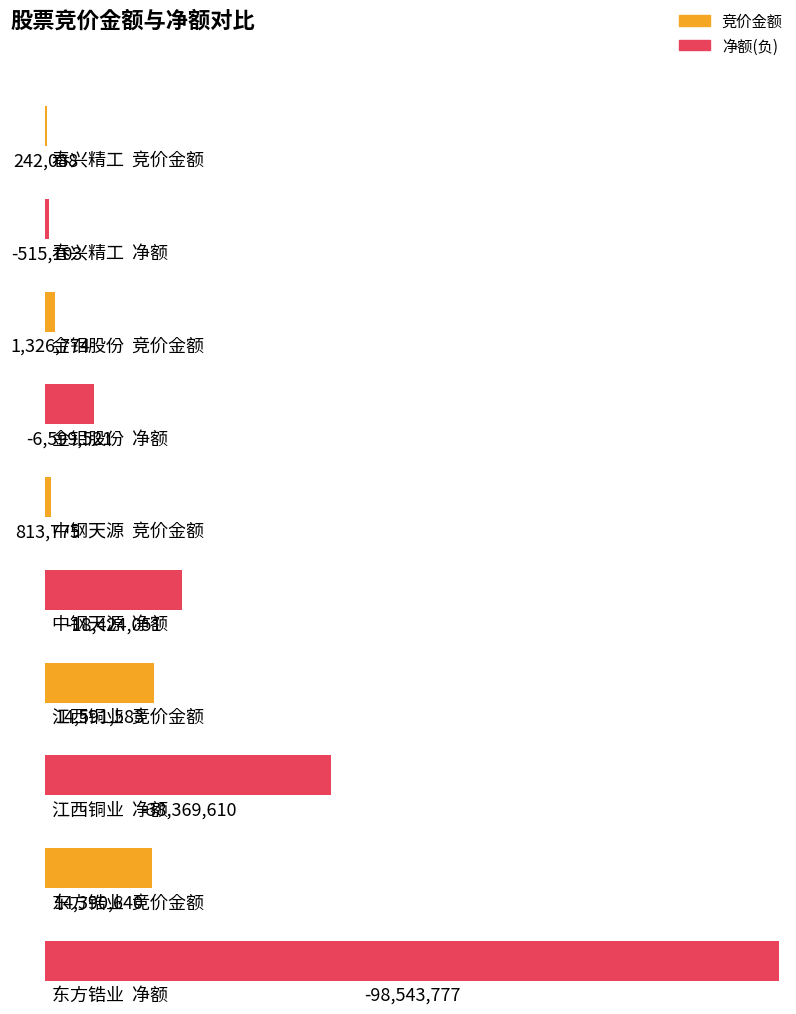

At which label is 竞价金额 closest to 7416835?

金钼股份